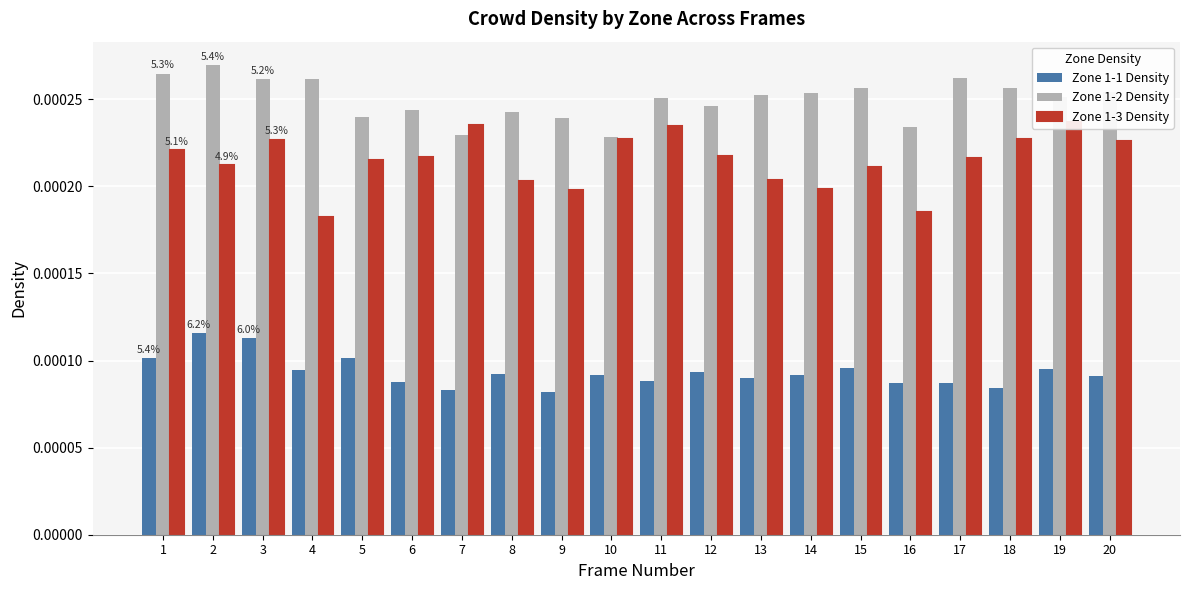

Where is Zone 1-2 Density nearest to the value 0?

10